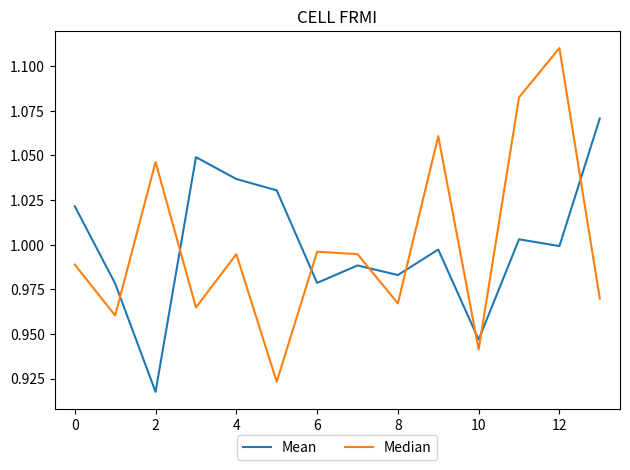

Rank the series by their maximum value, from highest to lowest.

Median, Mean